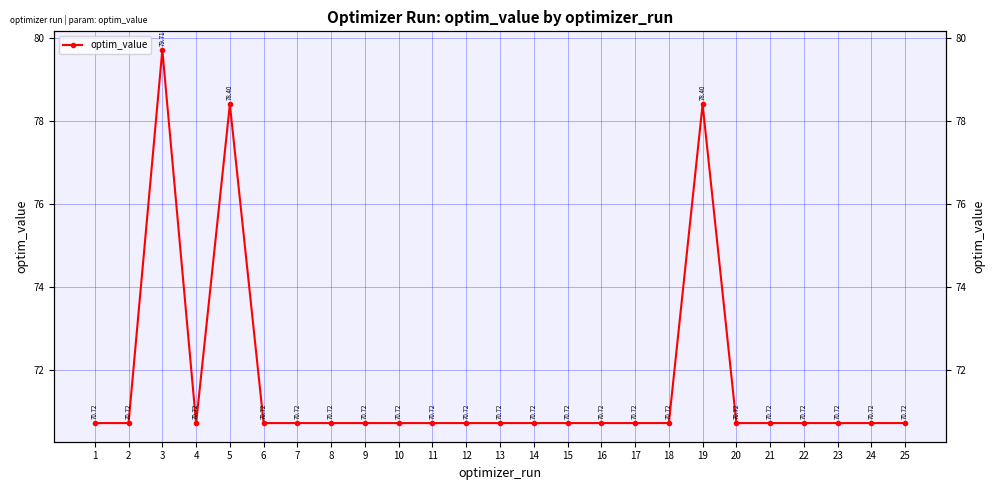

True or false: there are more than 0 points higher than both neighbors.

True